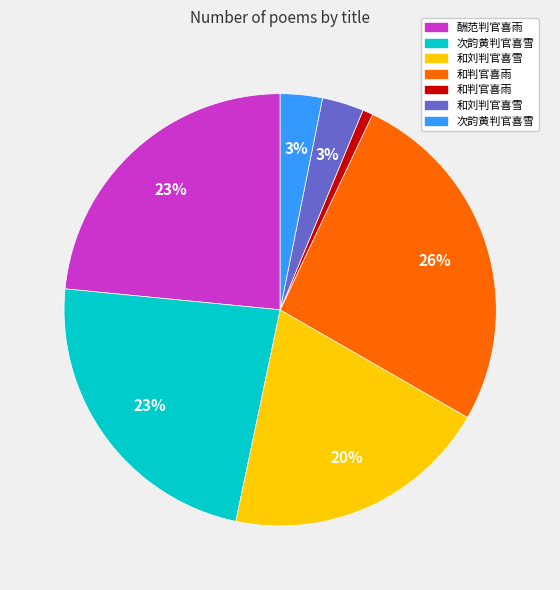

Is there a majority slice in this chart?

No